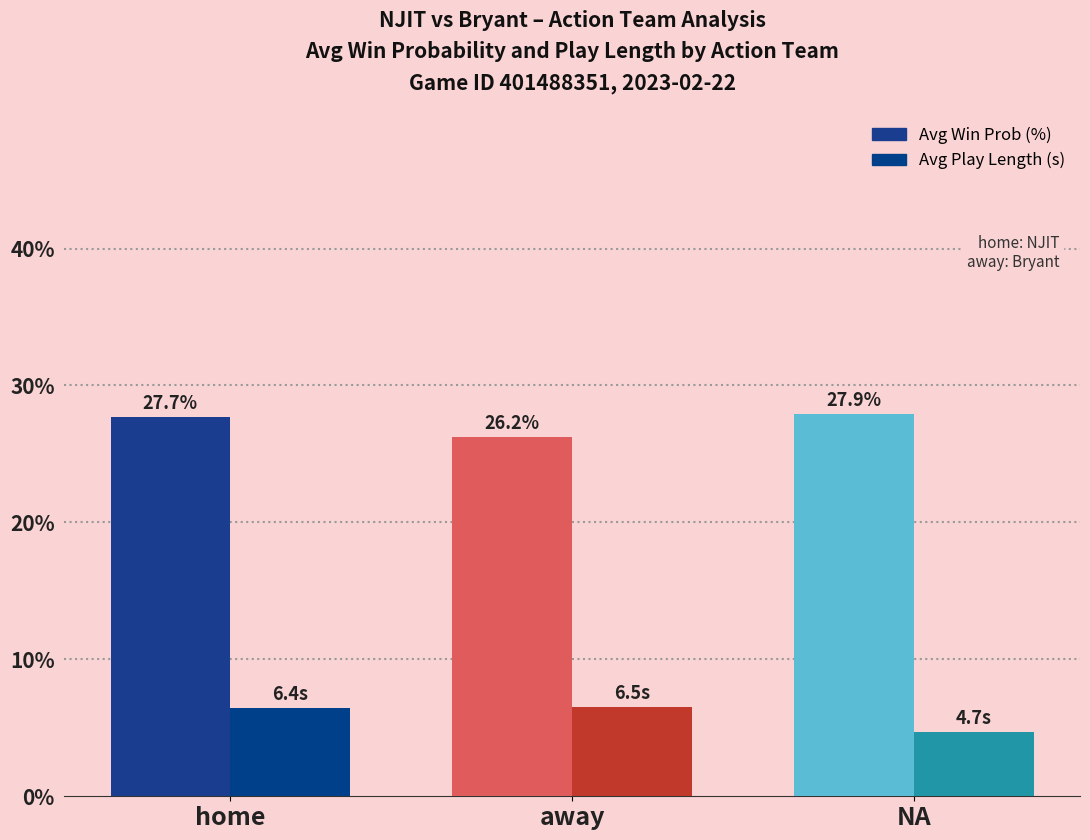

Count the number of categories in the chart.

3